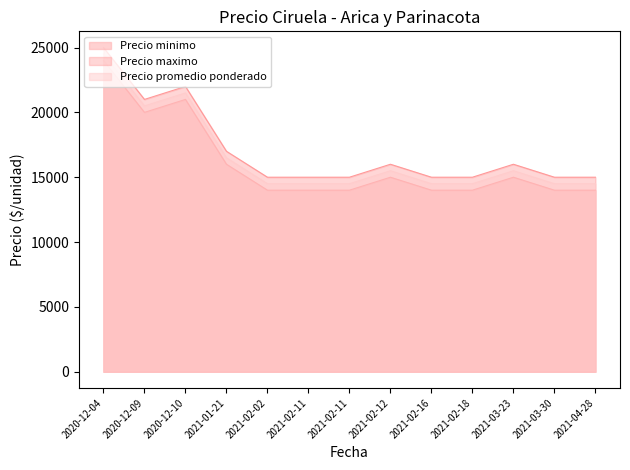

What are all the series names shown in the legend?

Precio minimo, Precio maximo, Precio promedio ponderado